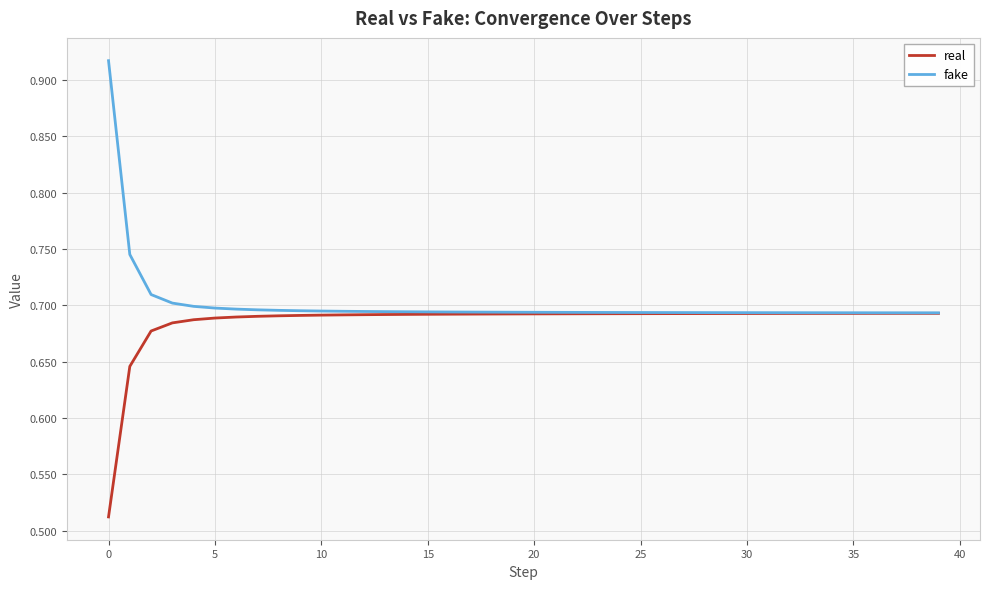

List the series in order of their peak value, lowest first.

real, fake